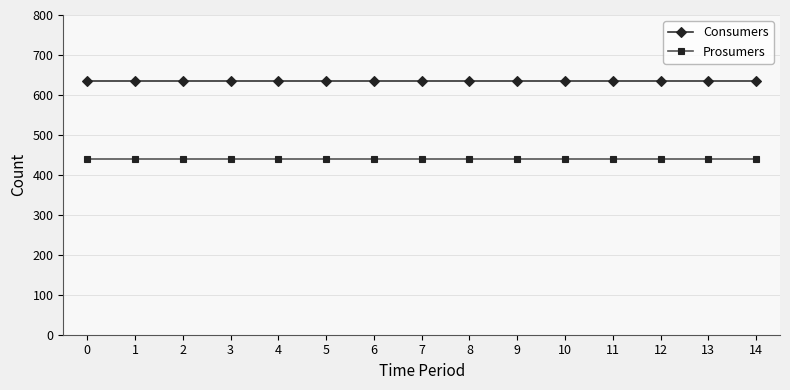

What is the difference between the highest and lowest values at 13?

195